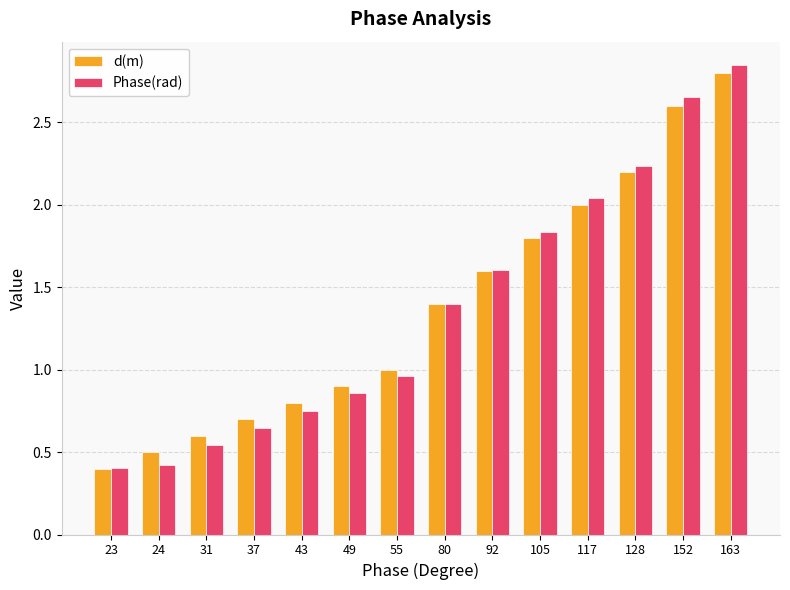

Does the chart contain stacked bars?

No